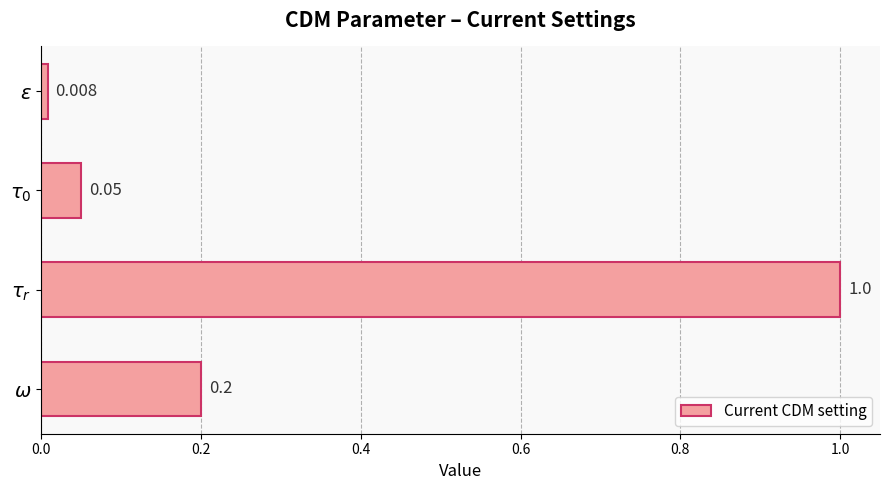

What is the greatest value displayed?

1.0